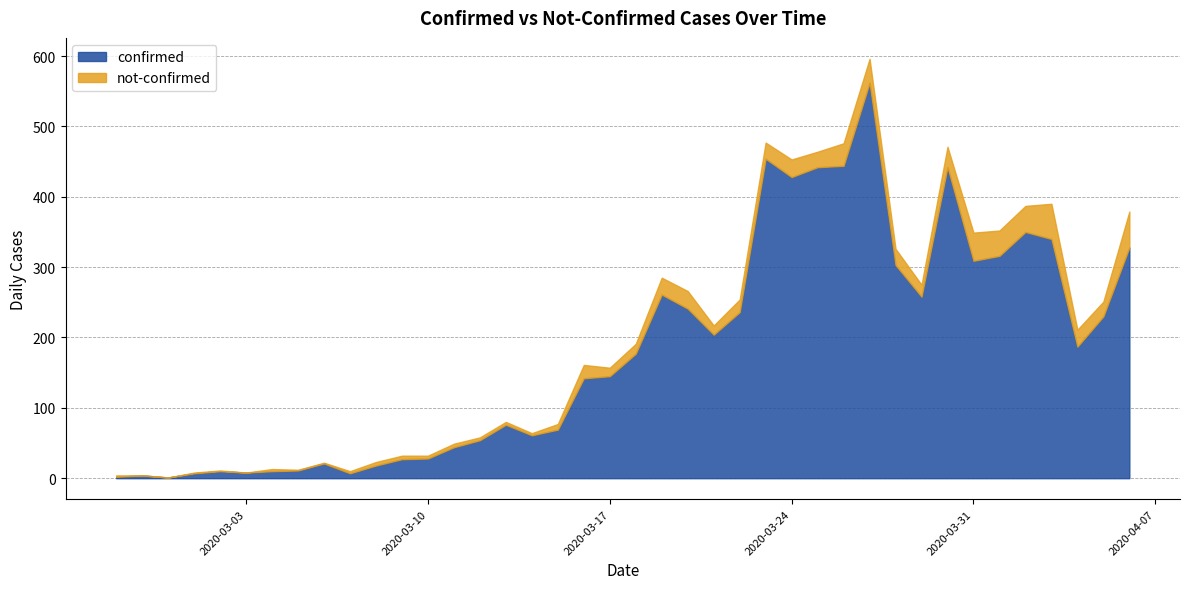

At how many categories does at least one series exceed 497?

1